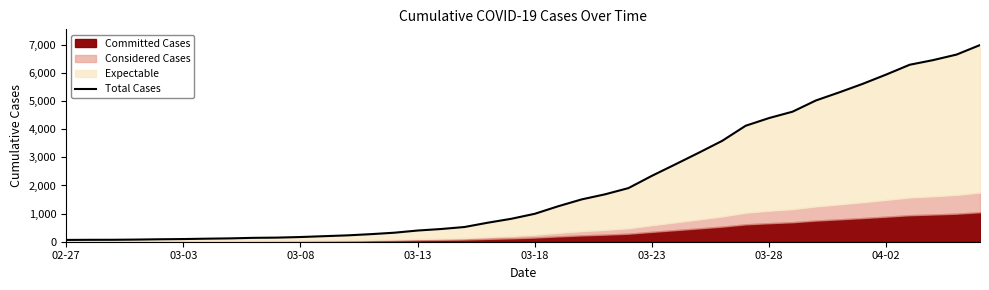

Reading left to right, transcribe all the data shown in this chart.

64	68	69	76	87	95	108	119	138	146	167	197	226	269	320	398	452	523	677	816	993	1261	1505	1686	1908	2344	2752	3165	3589	4125	4399	4625	5025	5314	5617	5947	6295	6460	6657	6995